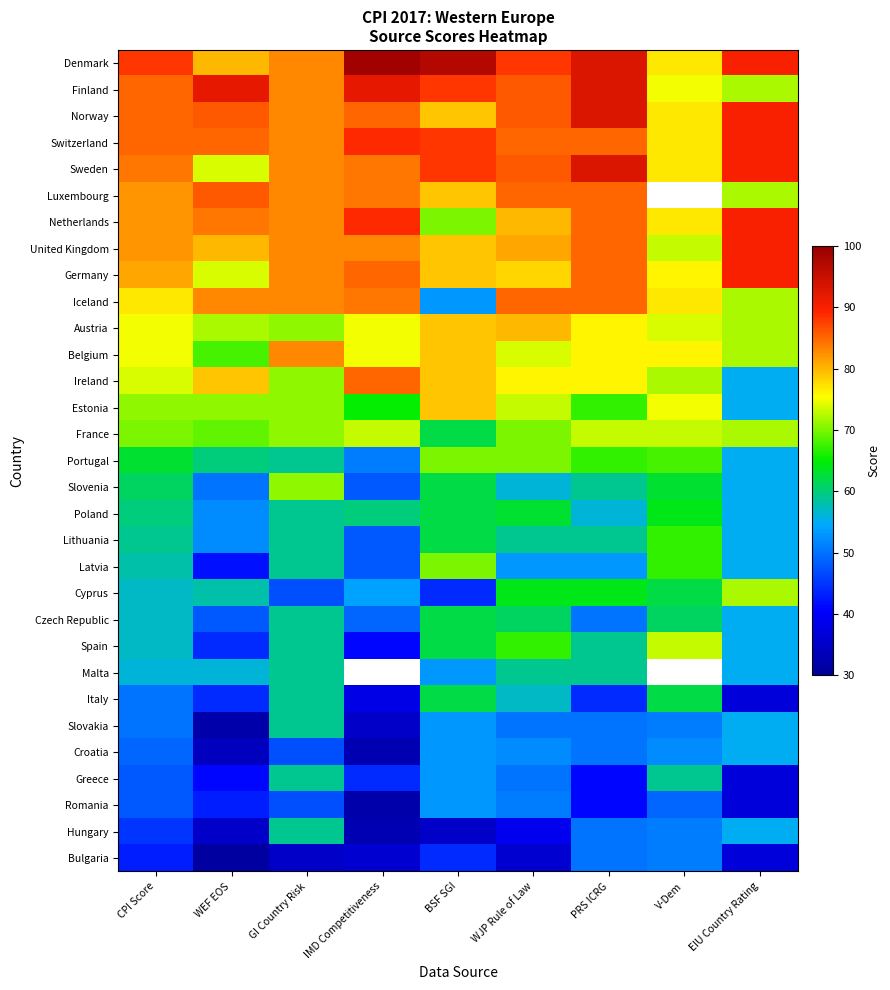

How many series are shown in this chart?

31